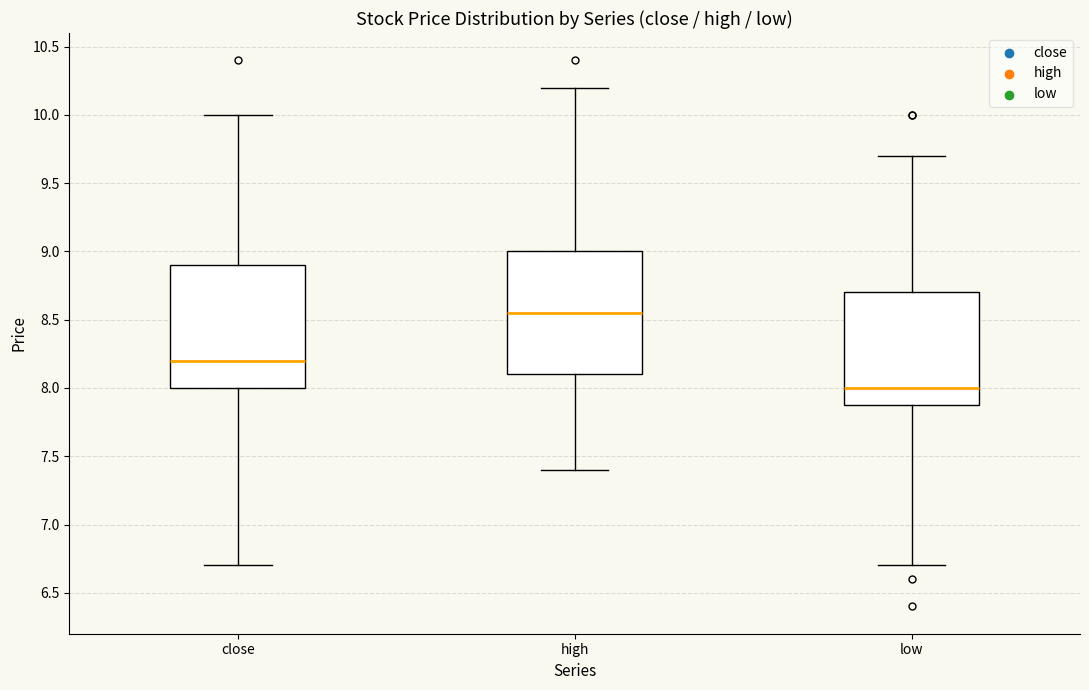

Where does the lower whisker of the box for low end on the y-axis? The values are not printed on the chart, so give them approximately, as read against the axis.

6.70